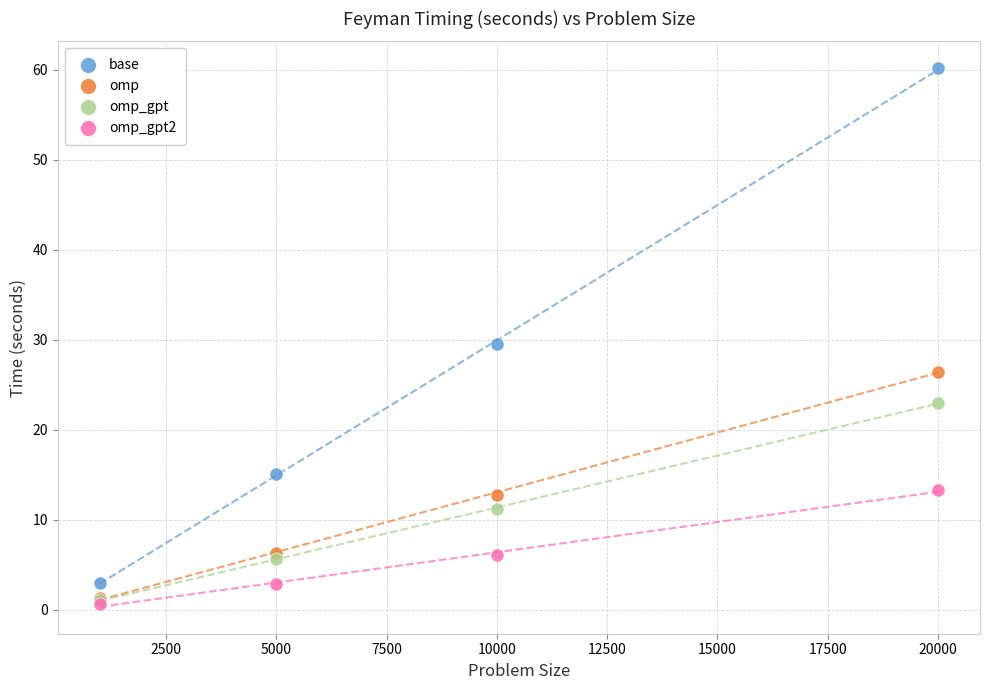

Which series has the largest Y range (max minus min)?

base